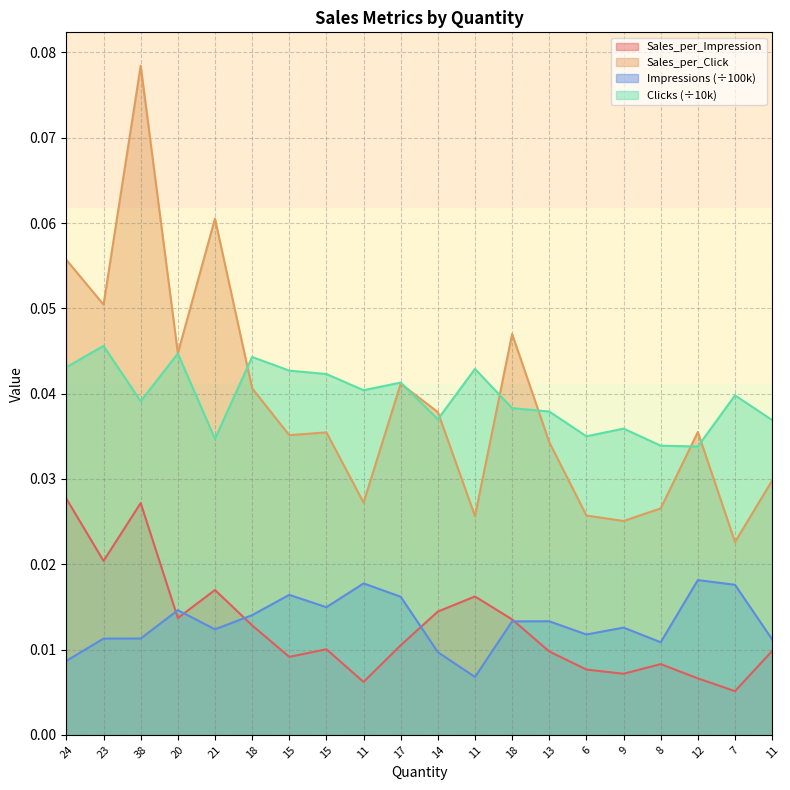

How many interior local valleys does the Impressions_scaled series have?

5